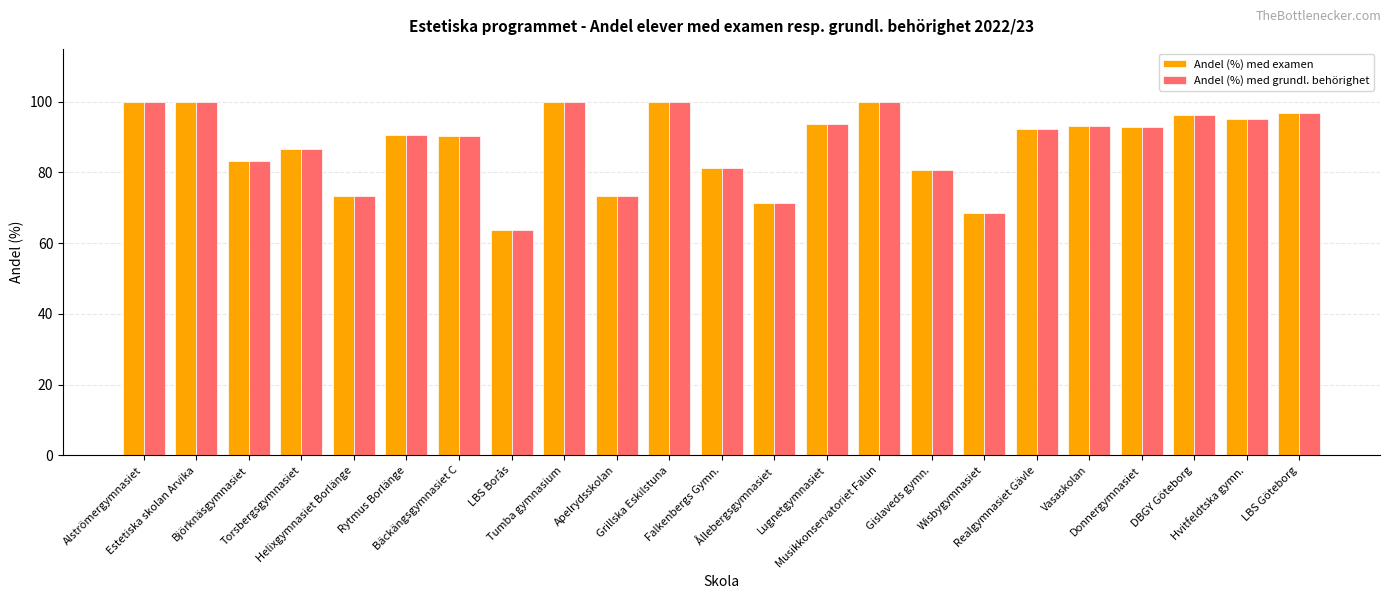

What is the maximum value shown in the chart?

100.0